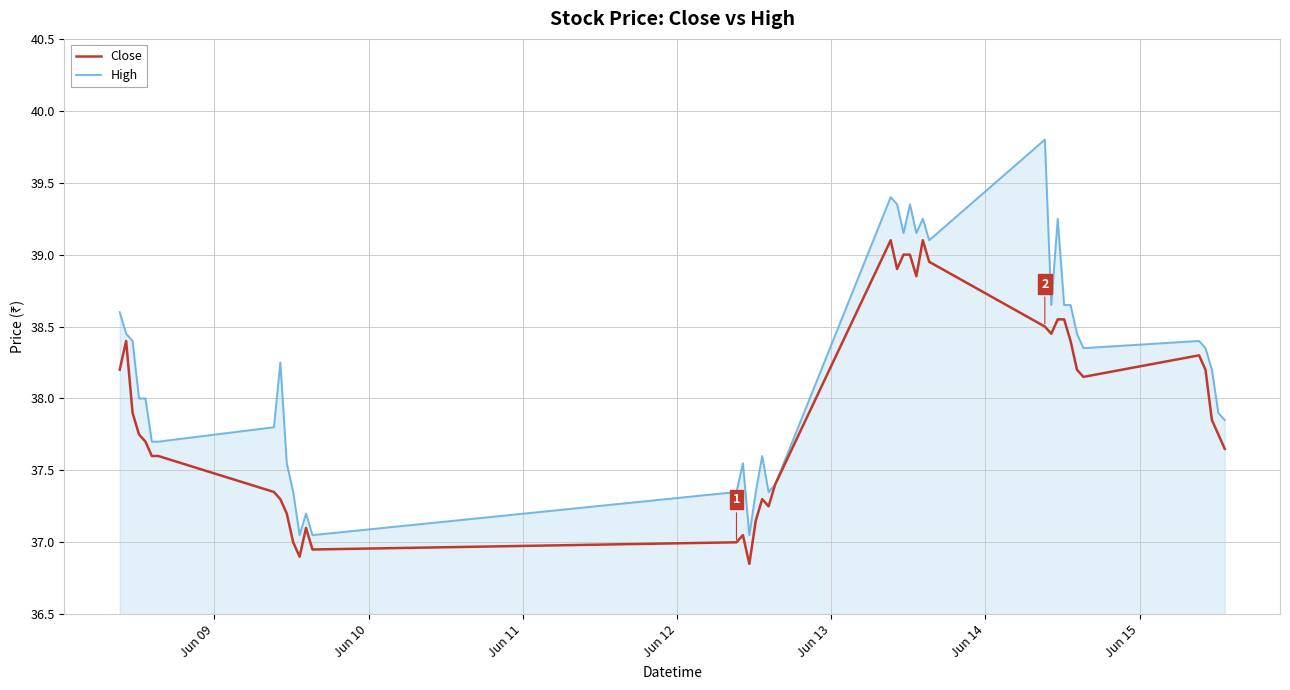

What is the maximum value for Close?

39.1